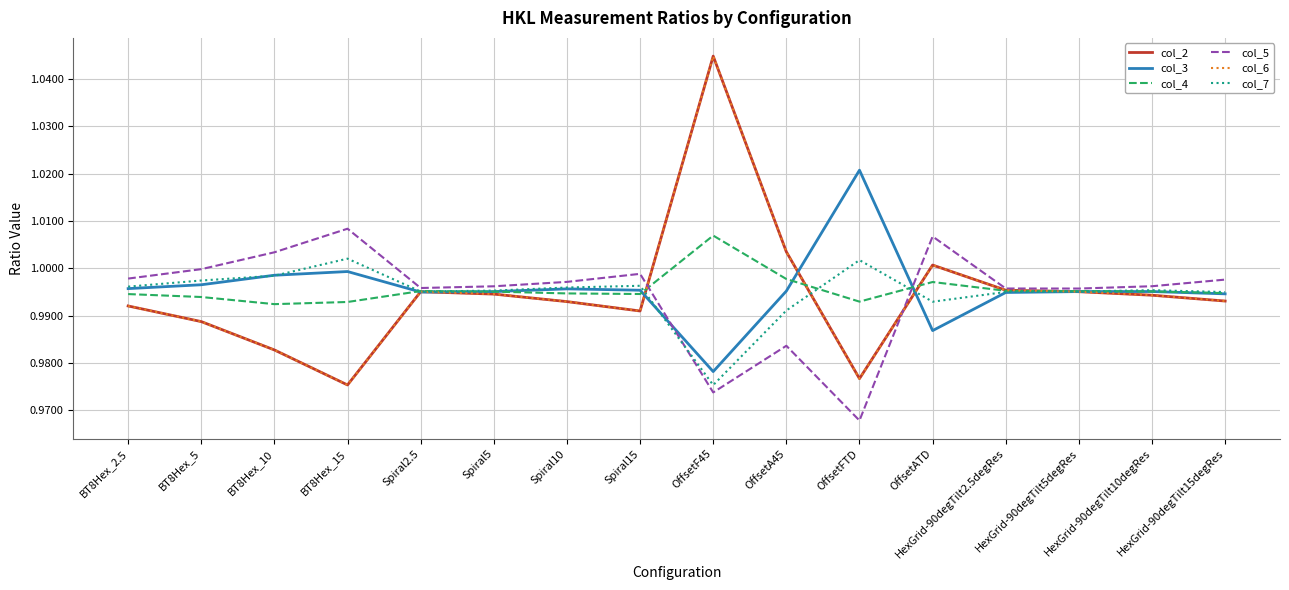

What position from the left is BT8Hex_2.5?

1